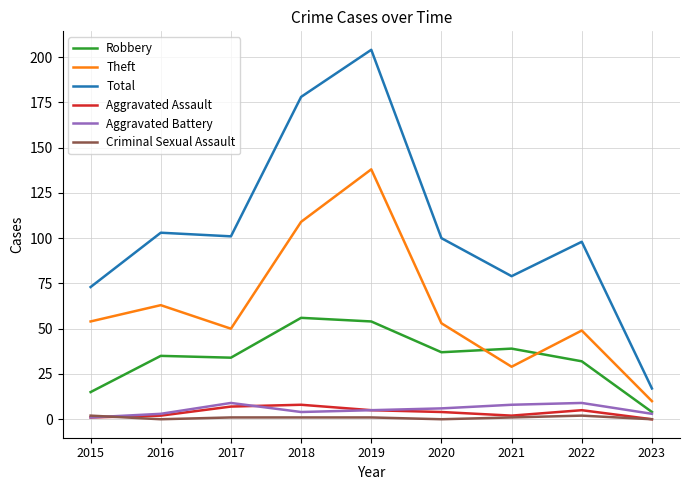

At 2020, list the series in order from smallest to largest.

Criminal Sexual Assault, Aggravated Assault, Aggravated Battery, Robbery, Theft, Total